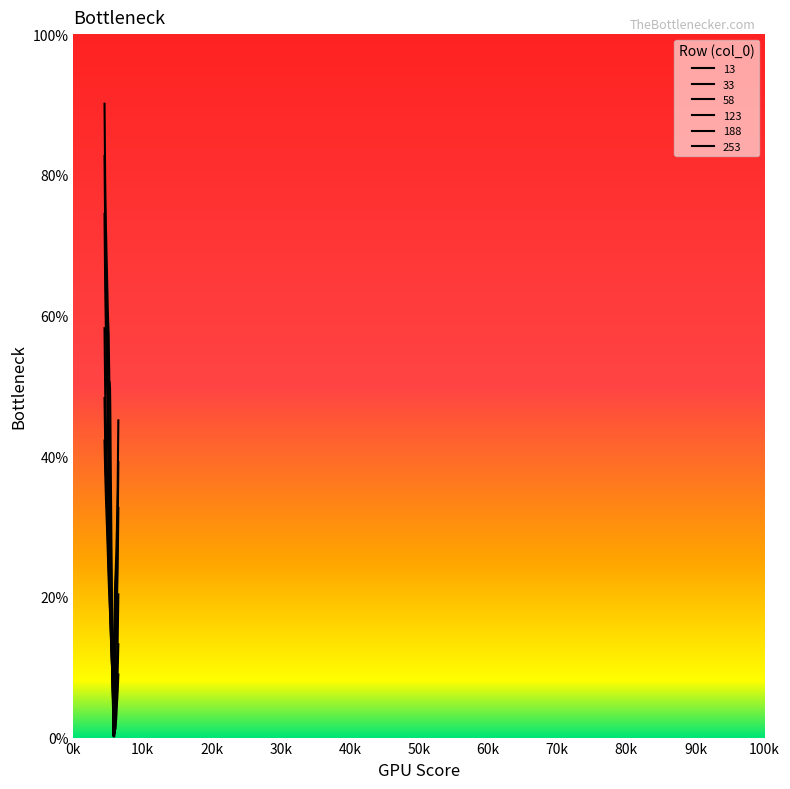

Is this an area chart (filled region under the line)?

No